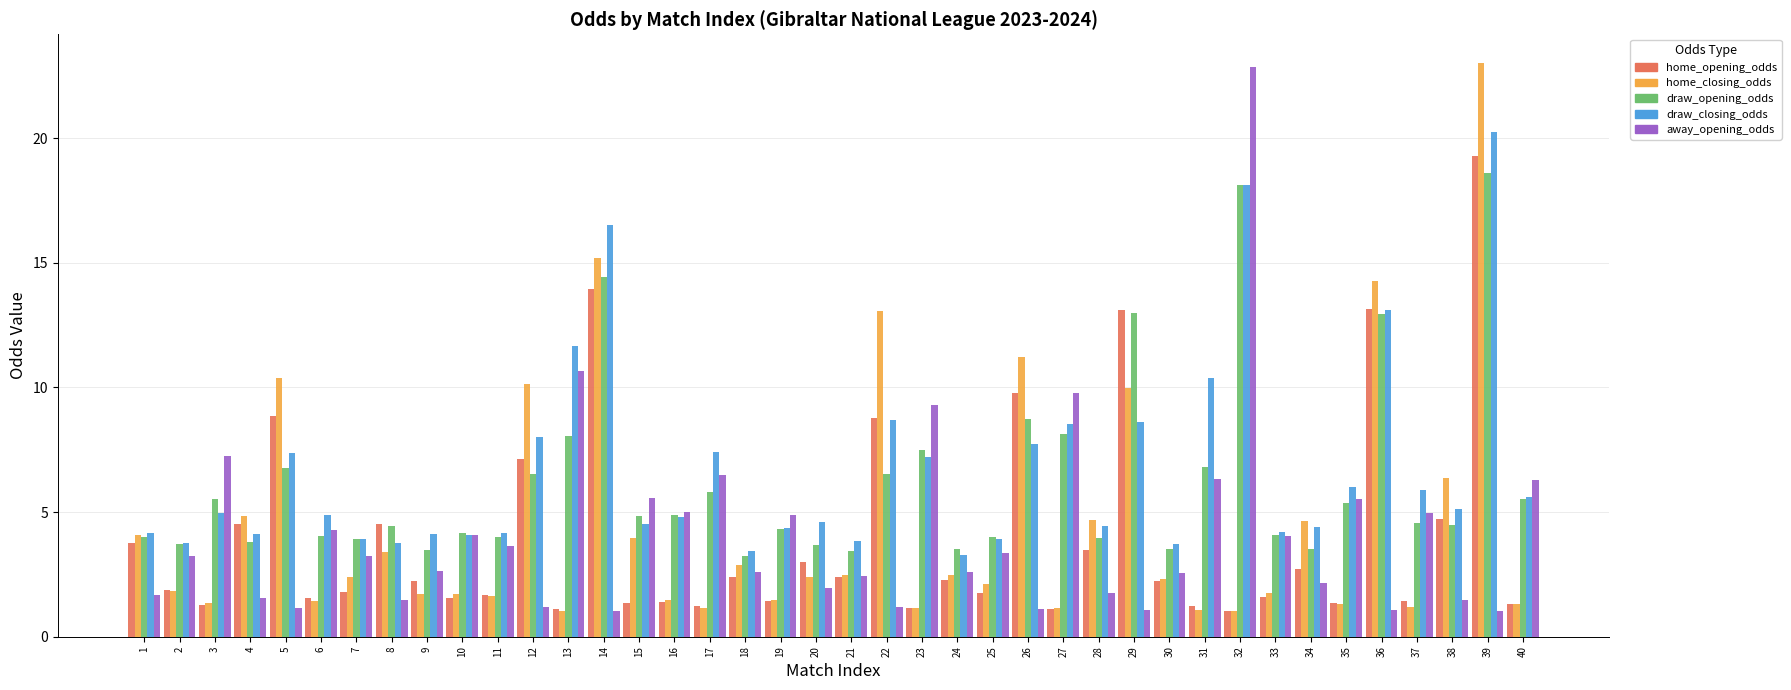

Is it true that draw_opening_odds equals 18.6 at 39?

True